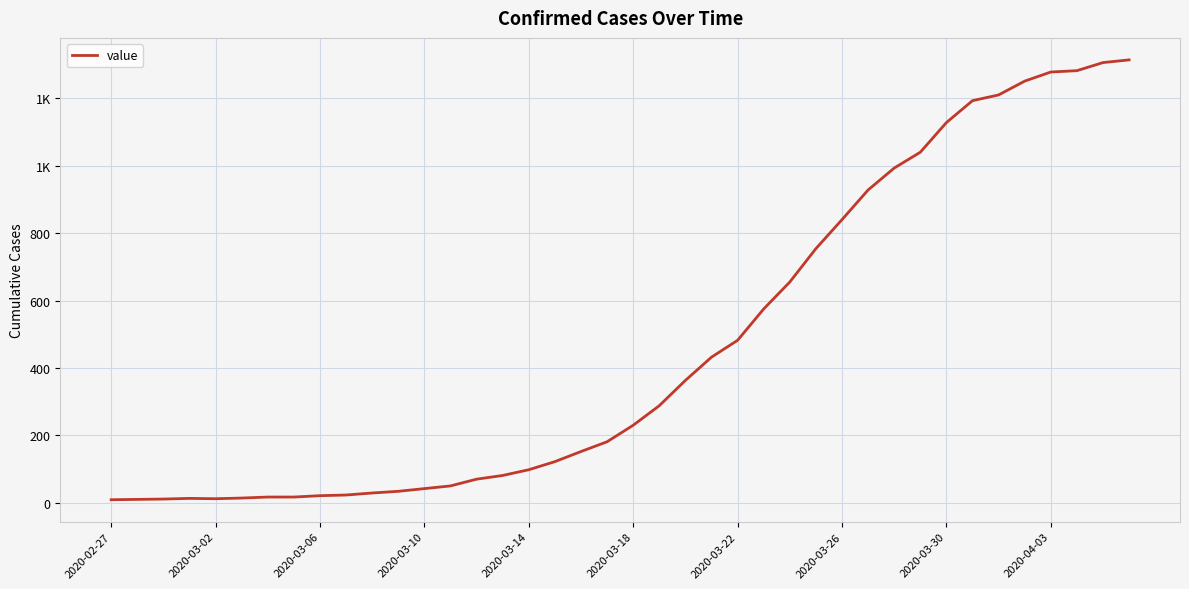

What is the value of the 20th point from the left?

181